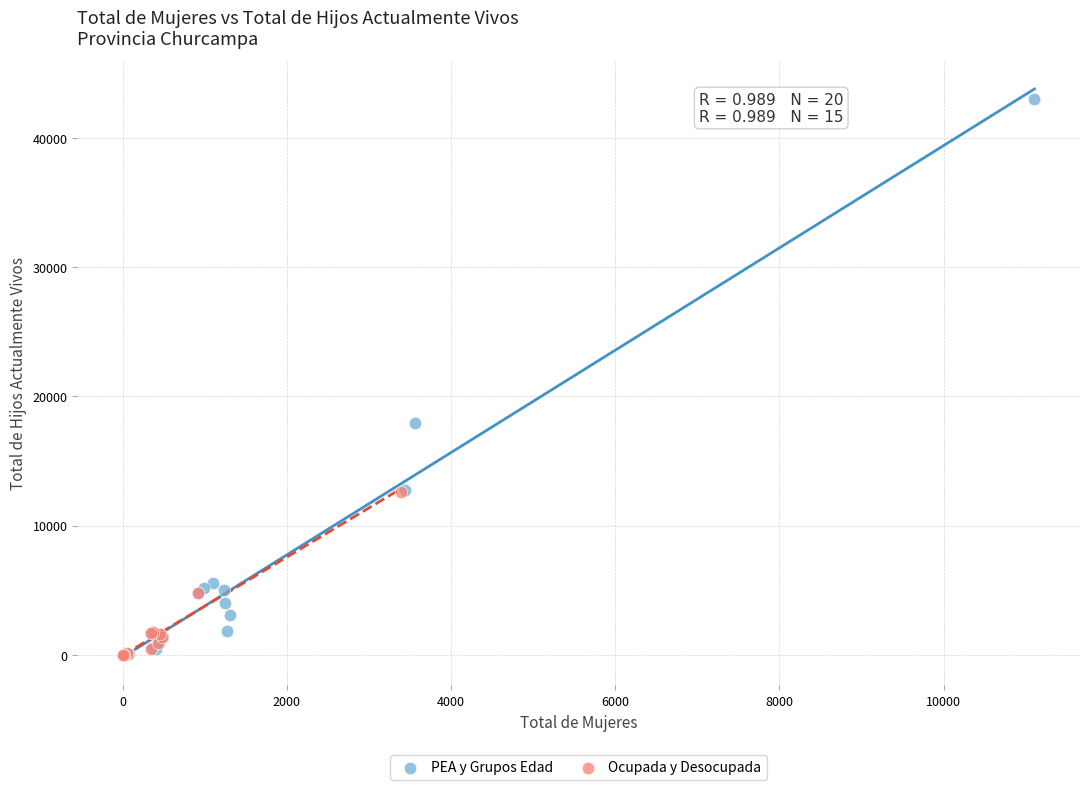

Which series contains the highest Y value?

PEA y Grupos Edad